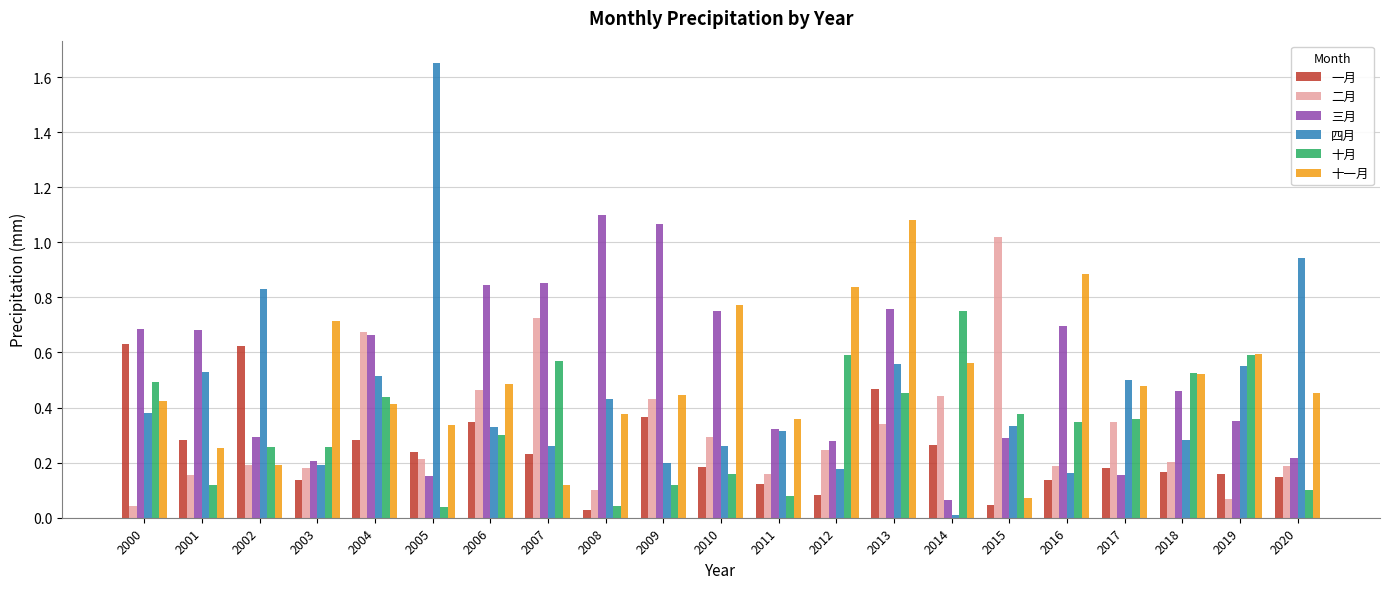

What is the sum of all 三月 values?

10.9